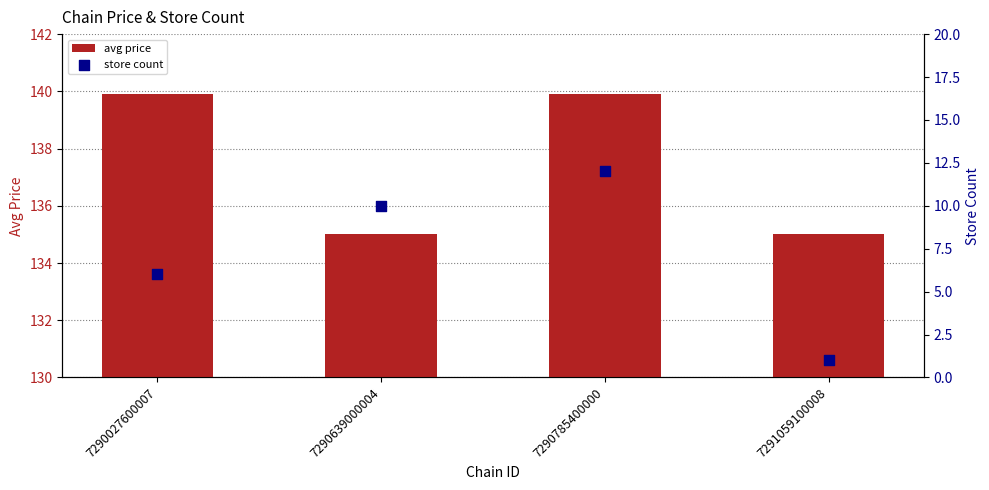

What is the total value across all series at 7290639000004?

145.0